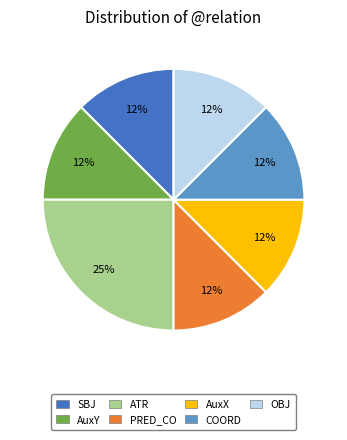

How many segments does this pie chart have?

7